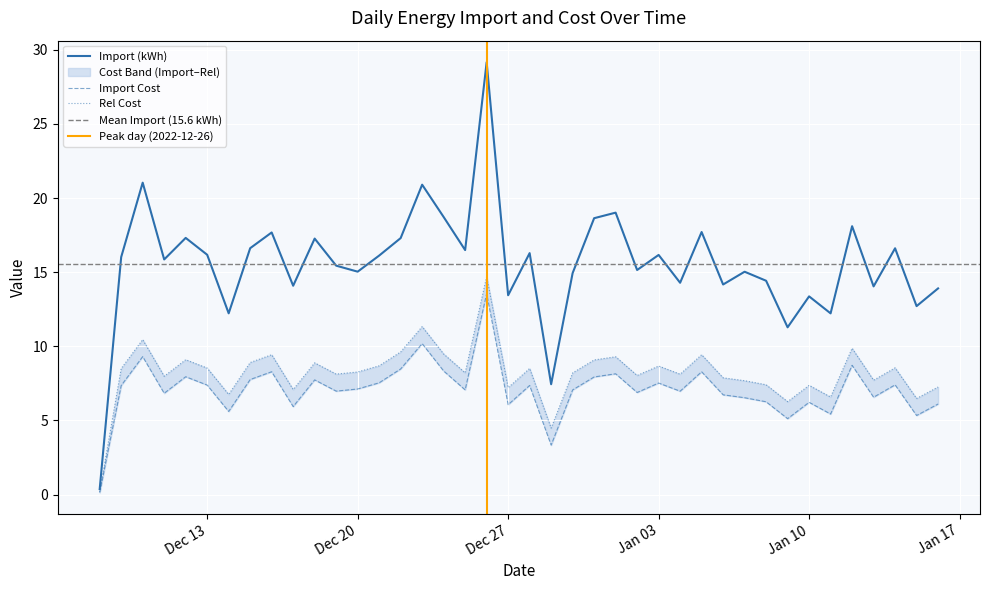

Which has a higher value, 2022-12-24 or 2023-01-12?

2022-12-24